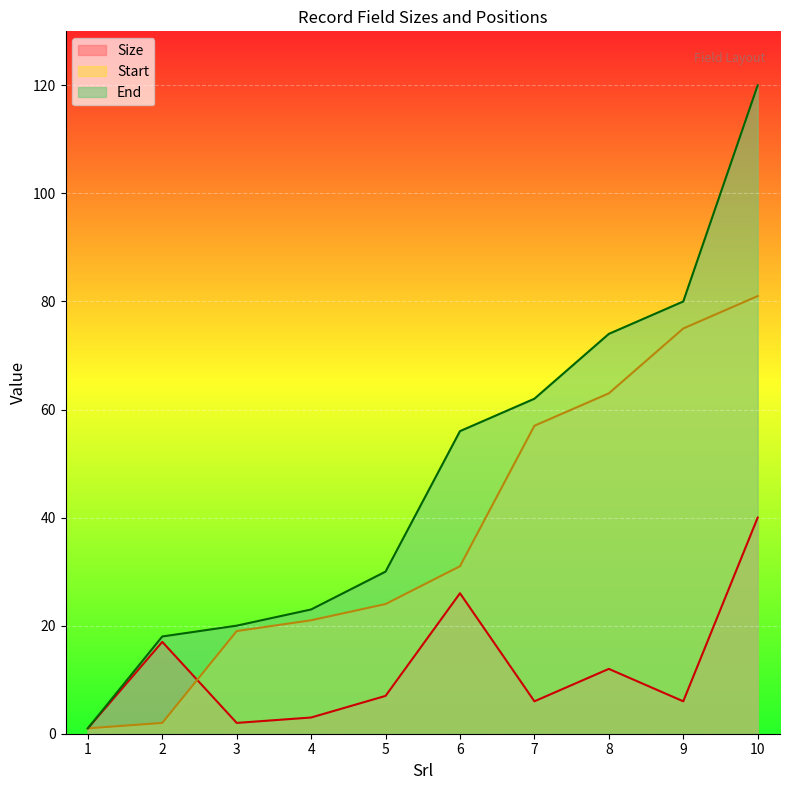

The Start series shows 29 at 4. True or false?

False